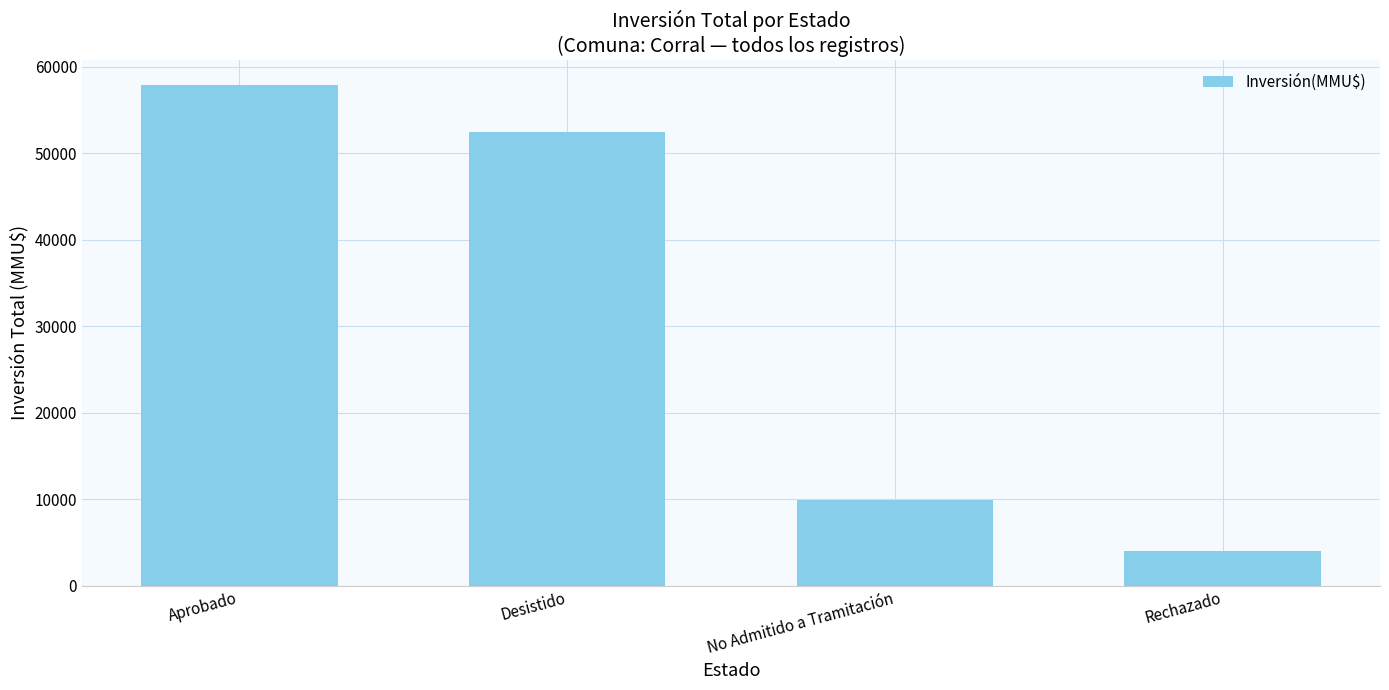

What is the label of the 1st bar from the left?

Aprobado